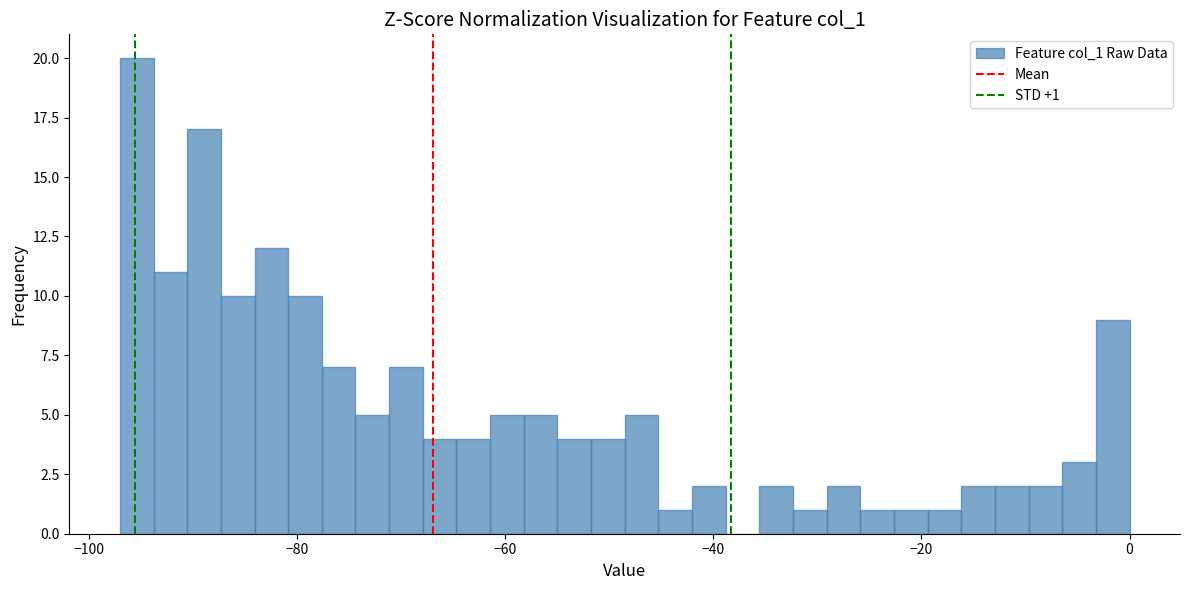

Read against the x-axis, roughly where is the centre of the tallest bar?

-96